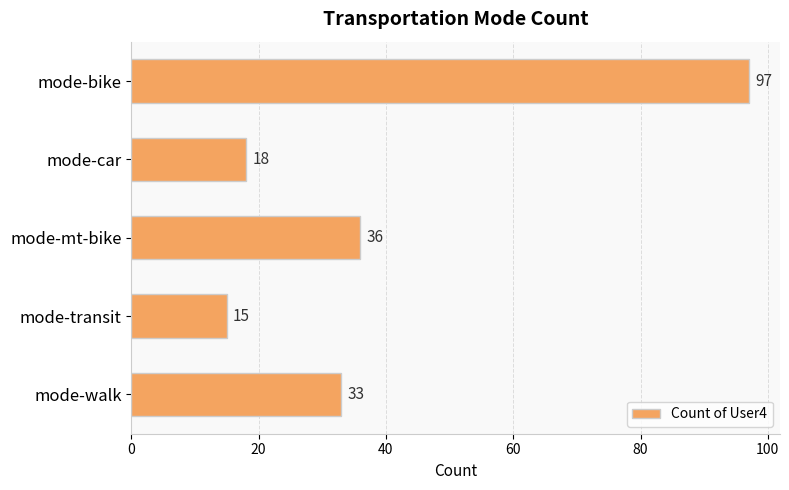

How many data points does each series have?

5